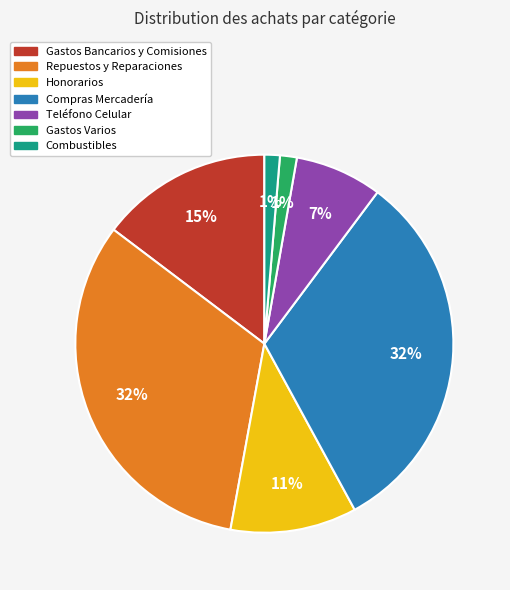

To the nearest percent, what is the average slice percentage?

14%